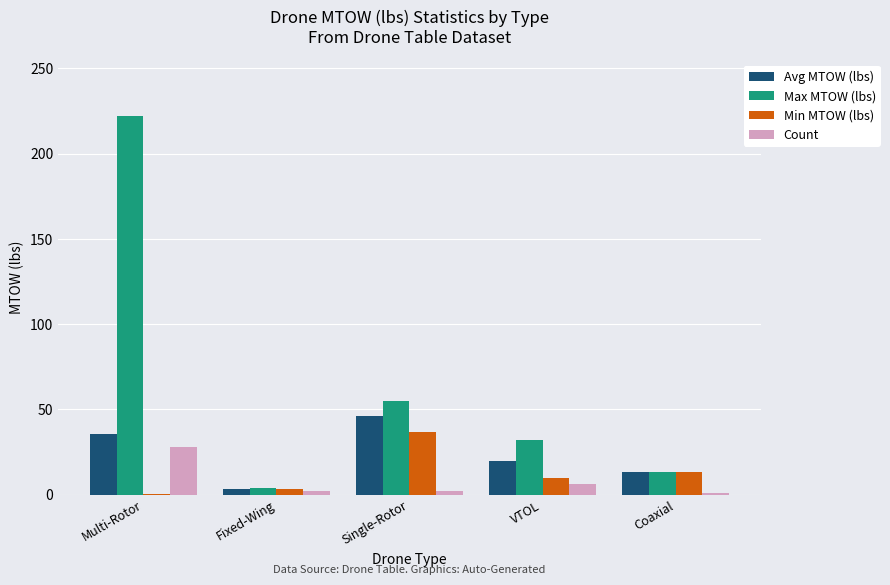

The value of Max MTOW (lbs) at Single-Rotor is 32.2. True or false?

False